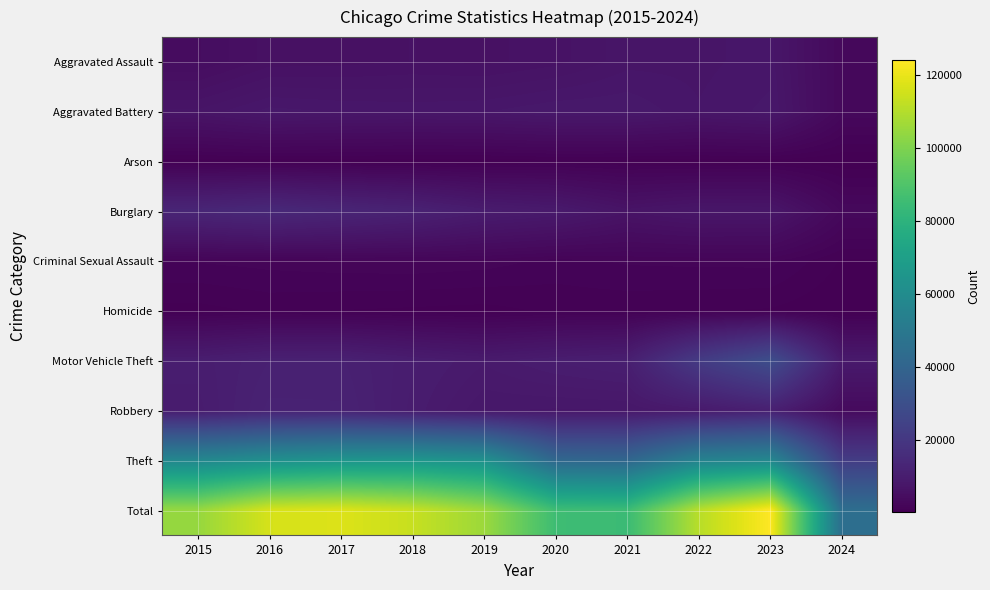

Reading right to left, what are all the values shown in this chart?

Aggravated Assault: 2024=3083	2023=7708	2022=7280	2021=7242	2020=6264	2019=5841	2018=6001	2017=5793	2016=5712	2015=4480
Aggravated Battery: 2024=3040	2023=8078	2022=7488	2021=8347	2020=8320	2019=7858	2018=7735	2017=7845	2016=8086	2015=7019
Arson: 2024=194	2023=512	2022=422	2021=529	2020=588	2019=376	2018=373	2017=444	2016=515	2015=448
Burglary: 2024=2972	2023=7479	2022=7592	2021=6662	2020=8758	2019=9638	2018=11747	2017=13001	2016=14289	2015=13184
Criminal Sexual Assault: 2024=619	2023=1818	2022=1795	2021=1728	2020=1483	2019=1908	2018=2032	2017=1972	2016=1848	2015=1700
Homicide: 2024=200	2023=625	2022=724	2021=804	2020=787	2019=499	2018=588	2017=672	2016=786	2015=496
Motor Vehicle Theft: 2024=8804	2023=29237	2022=21460	2021=10603	2020=9959	2019=8977	2018=9985	2017=11380	2016=11285	2015=10068
Robbery: 2024=3611	2023=11059	2022=8962	2021=7920	2020=7855	2019=7995	2018=9681	2017=11880	2016=11960	2015=9638
Theft: 2024=22153	2023=57380	2022=54876	2021=40809	2020=41335	2019=62495	2018=65288	2017=64386	2016=61623	2015=57350
Total: 2024=44676	2023=123896	2022=110599	2021=84644	2020=85349	2019=105587	2018=113430	2017=117373	2016=116104	2015=104383